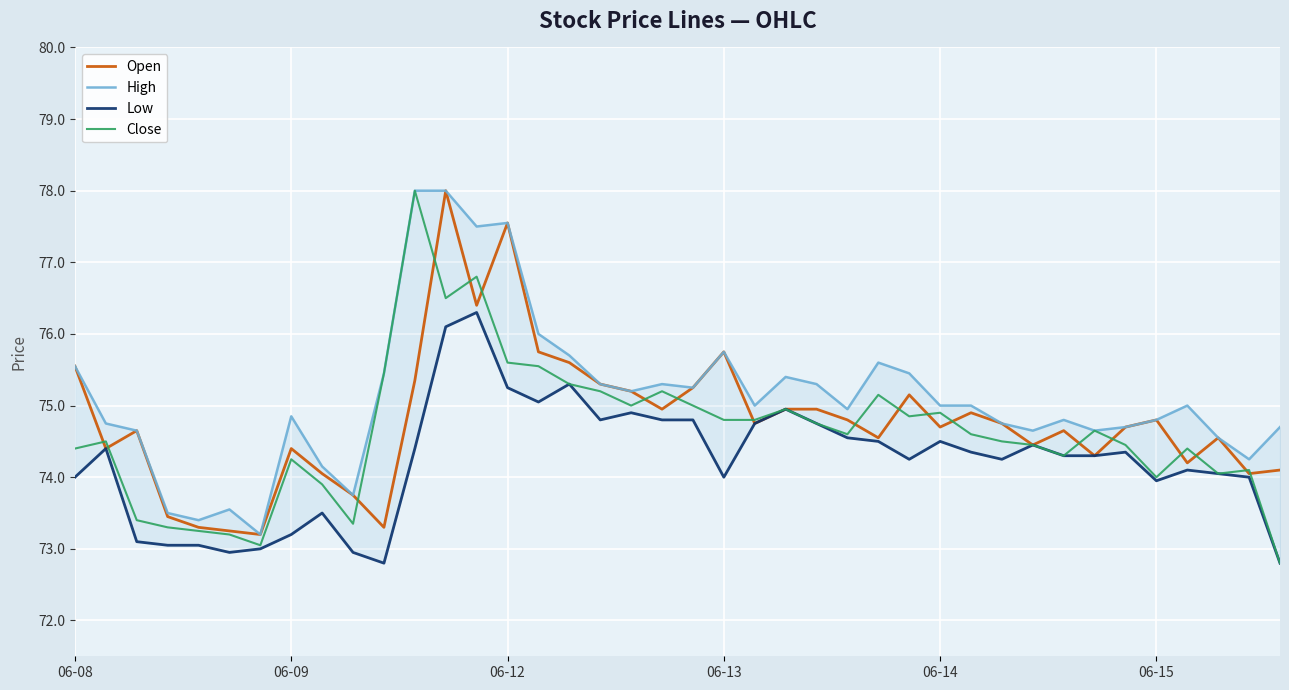

List the labels in order of Close value, largest first.

11, 13, 12, 14, 15, 10, 16, 17, 19, 26, 18, 20, 23, 28, 27, 21, 22, 24, 33, 25, 29, 06-09, 30, 31, 34, 06-08, 36, 32, 7, 38, 37, 35, 8, 06-12, 9, 06-13, 06-14, 06-15, 6, 39